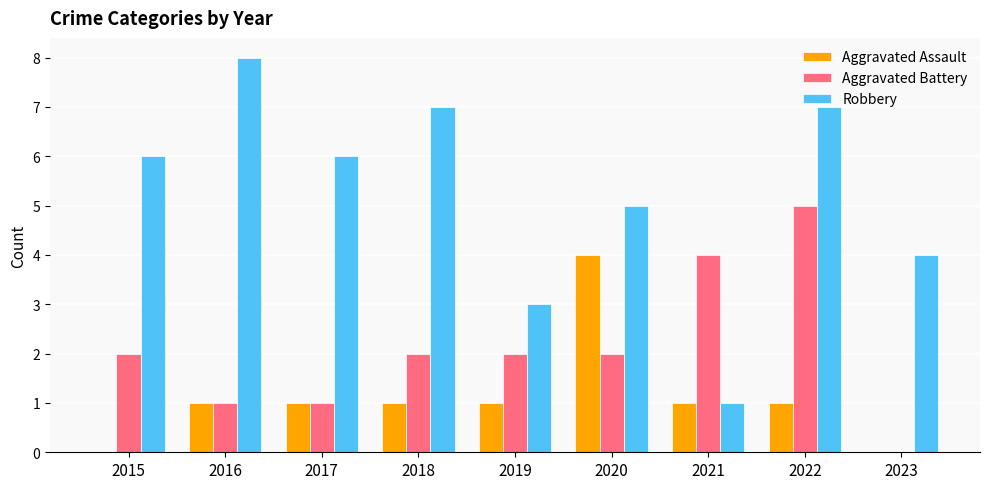

What is the maximum value for Aggravated Assault?

4